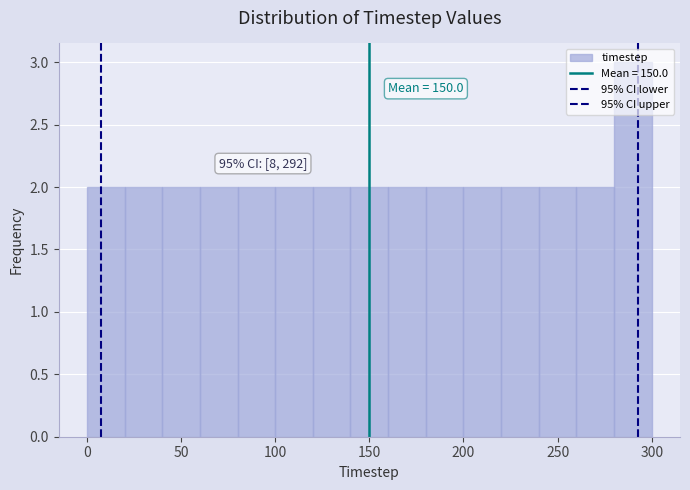

Which range on the x-axis has the tallest bar?

280 to 300